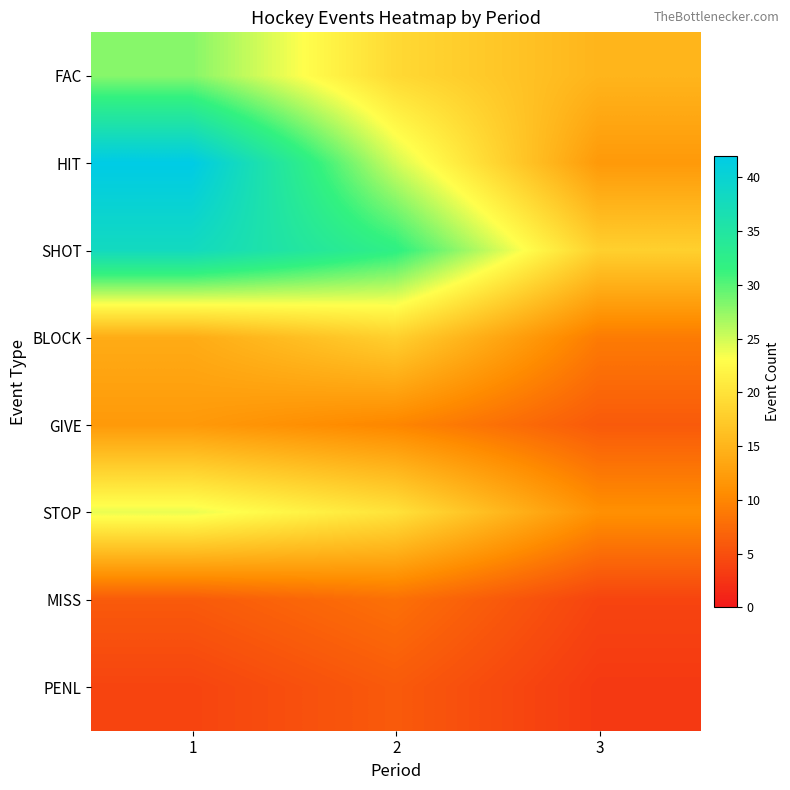

At how many categories does at least one series exceed 15?

3